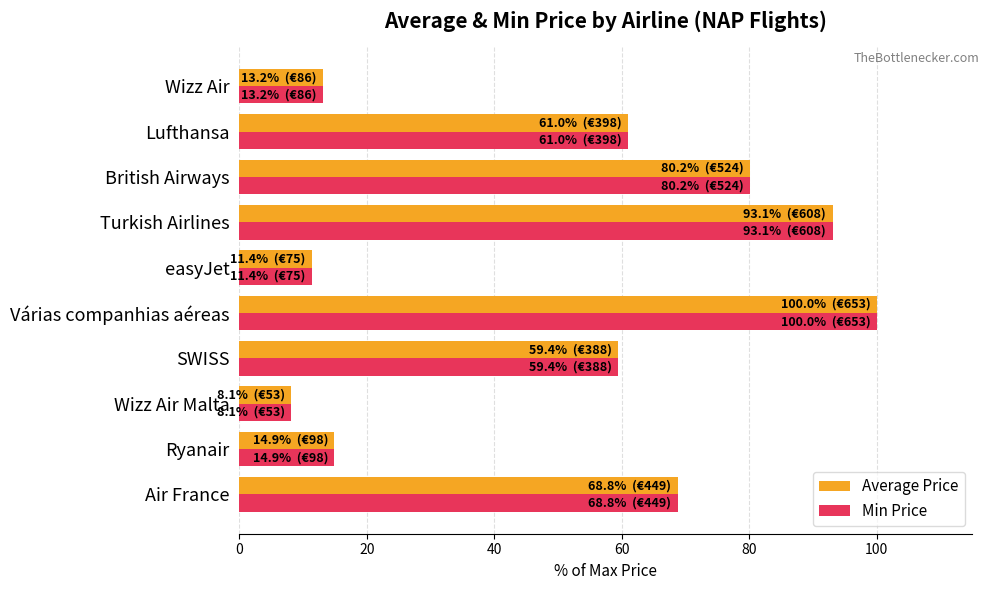

At how many categories does at least one series exceed 78?

3